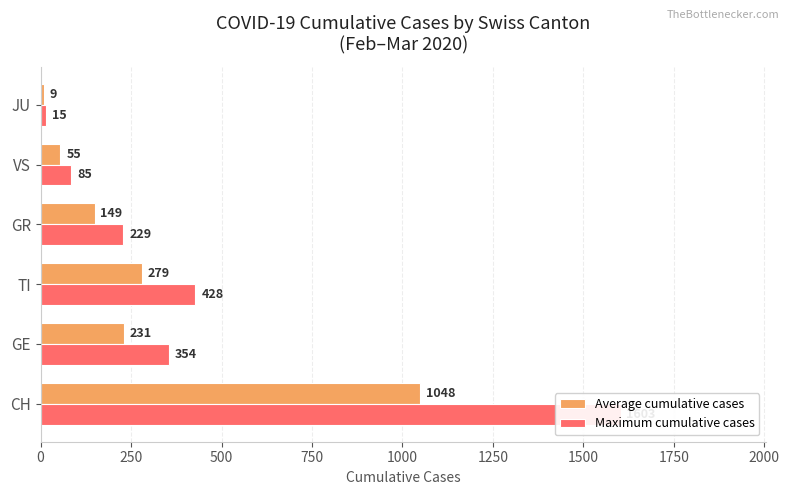

What is the maximum value shown in the chart?

1603